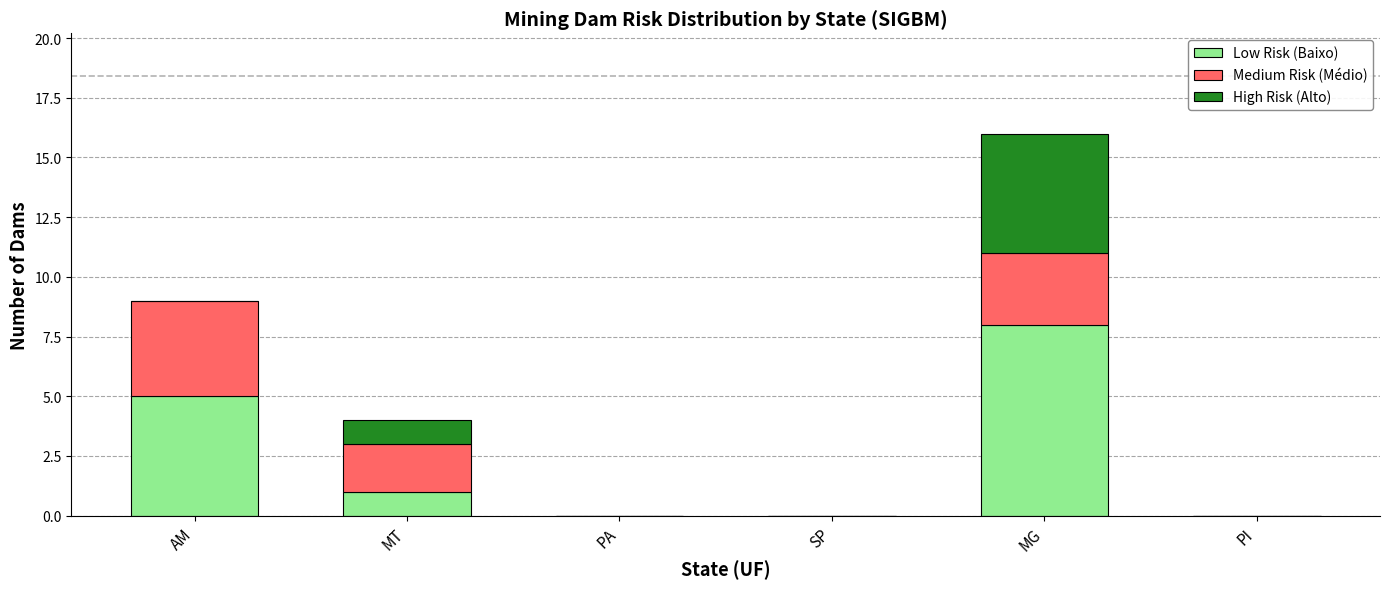

At which category is the sum across all series the highest?

MG